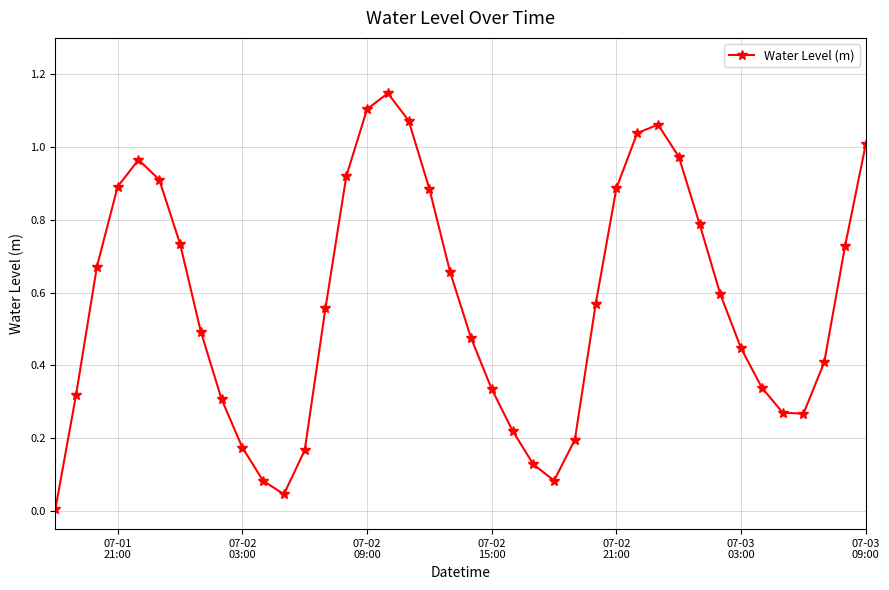

True or false: there are more than 0 points higher than both neighbors.

True